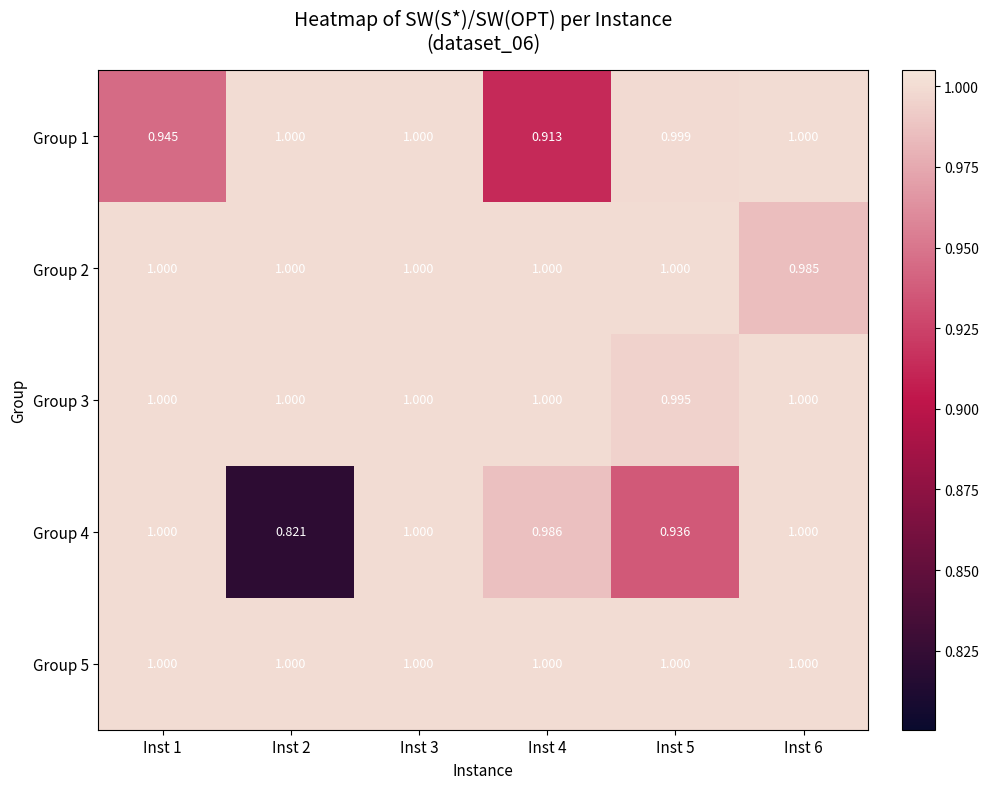

What is the minimum value shown in the chart?

0.8